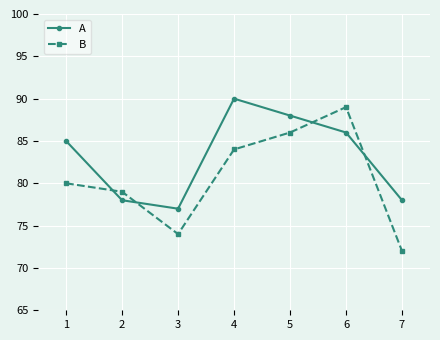

What is the value of the B point at the 7th from the left?

72